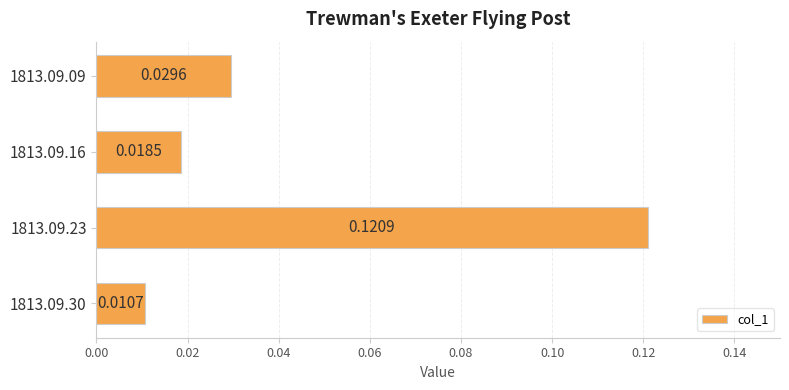

Which label corresponds to the smallest value in the chart?

1813.09.30